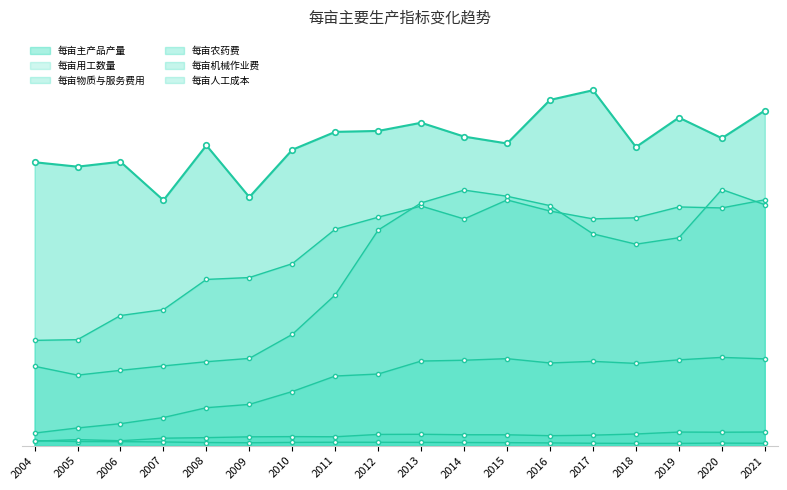

What is the difference between the maximum and minimum values in the 每亩主产品产量 series?

186.6